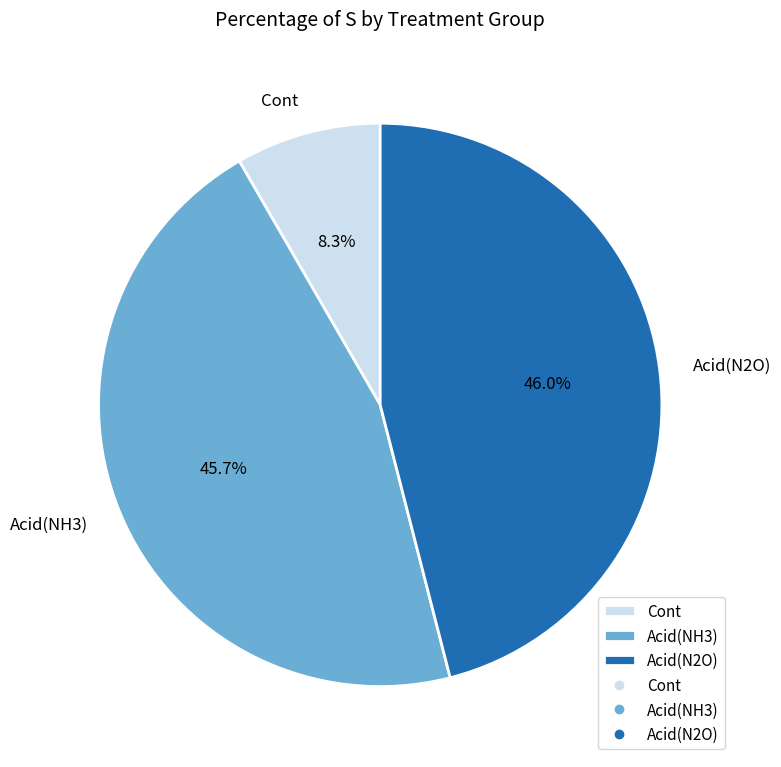

What is the smallest slice in the pie chart?

Cont